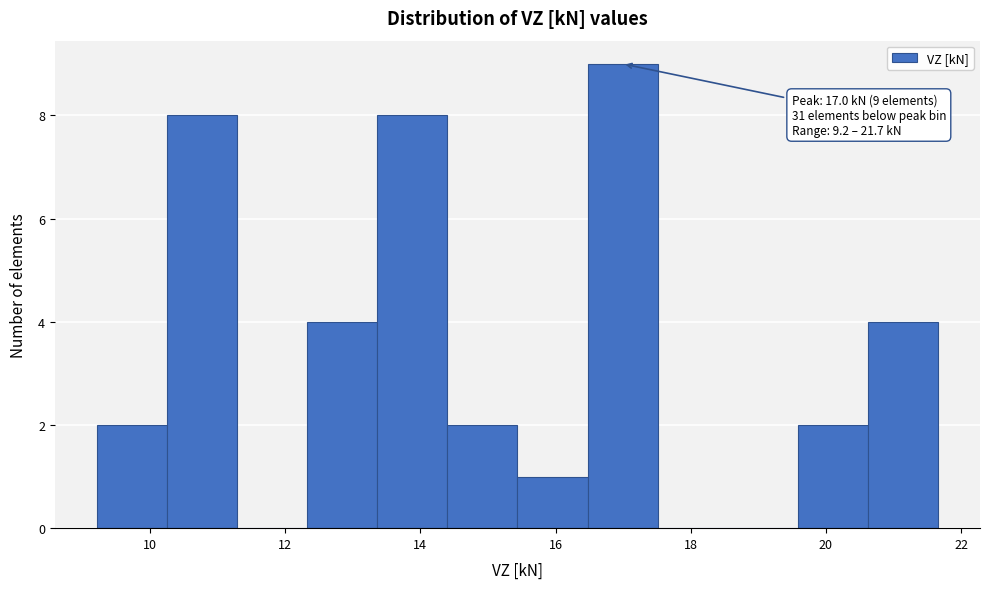

Which range on the x-axis has the tallest bar?

16.4 to 17.6